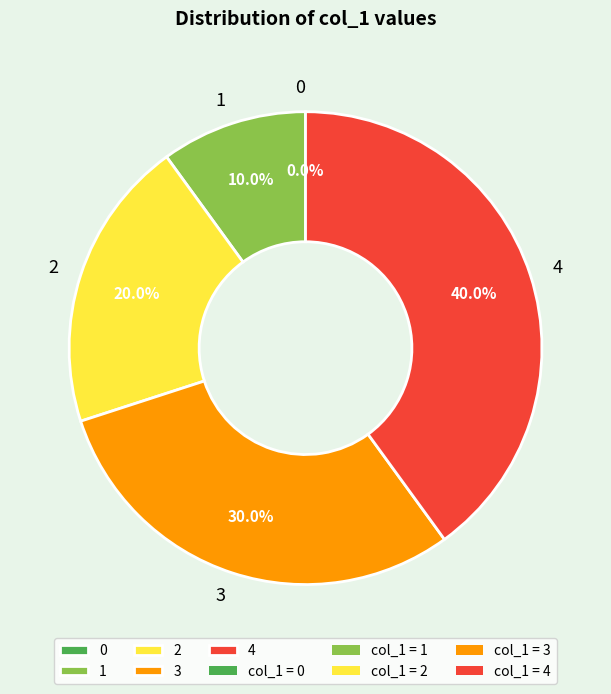

How many segments does this pie chart have?

5